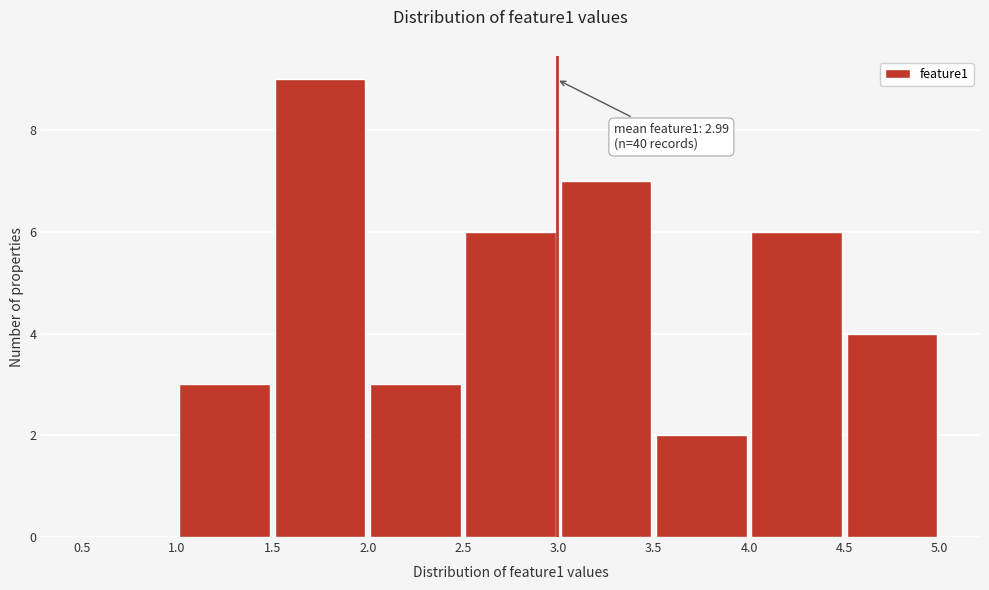

Which range on the x-axis has the tallest bar?

1.5 to 2.0